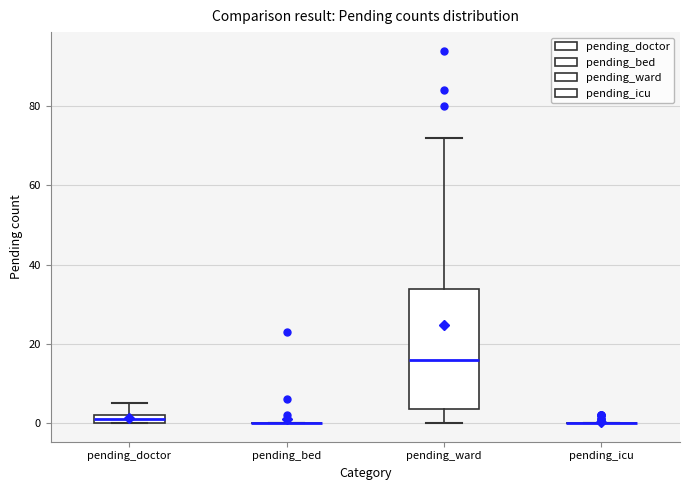

Comparing the boxes themselves (not the whiskers), which one is the tallest?

pending_ward